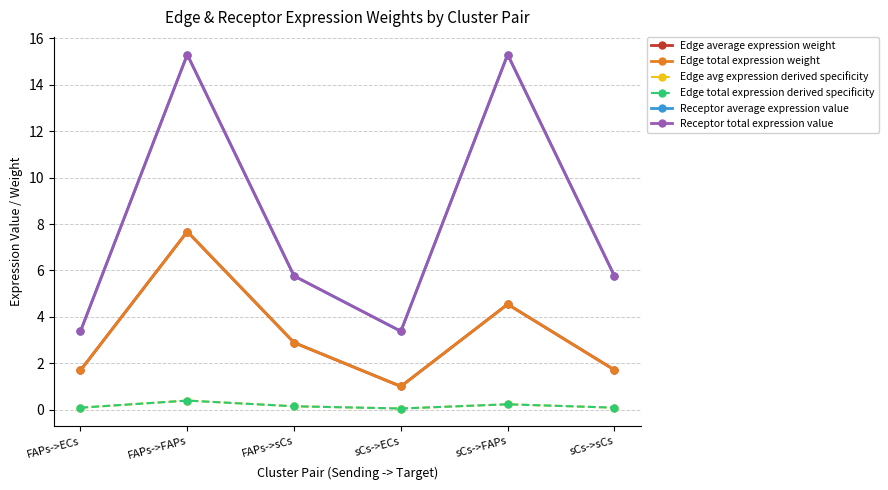

True or false: Receptor total expression value and Receptor average expression value intersect in this chart.

False